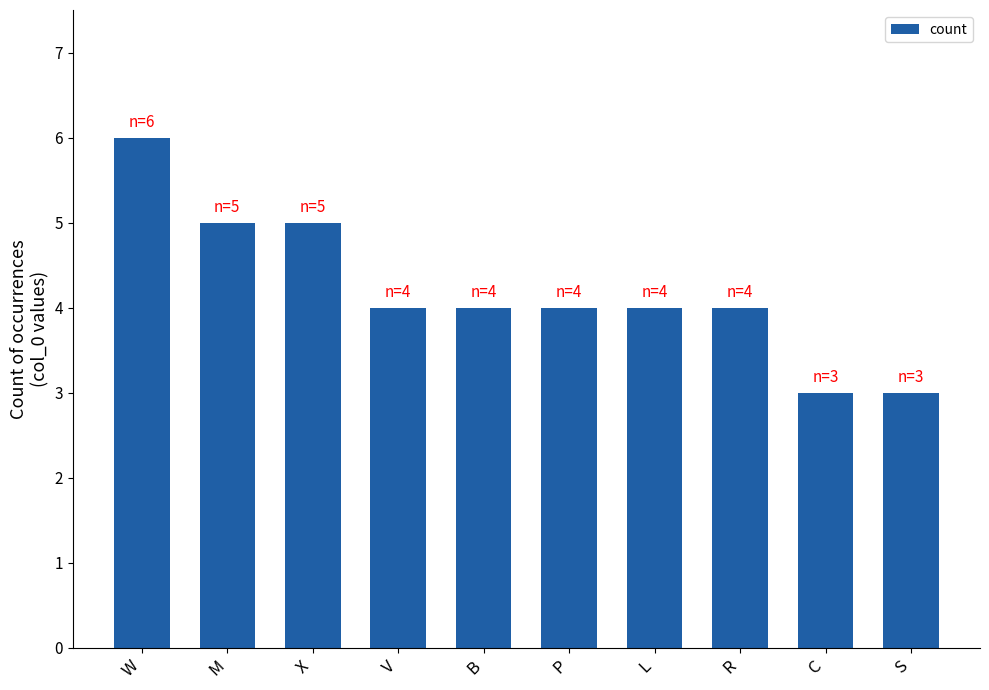

Is it true that the value at M is 3?

False